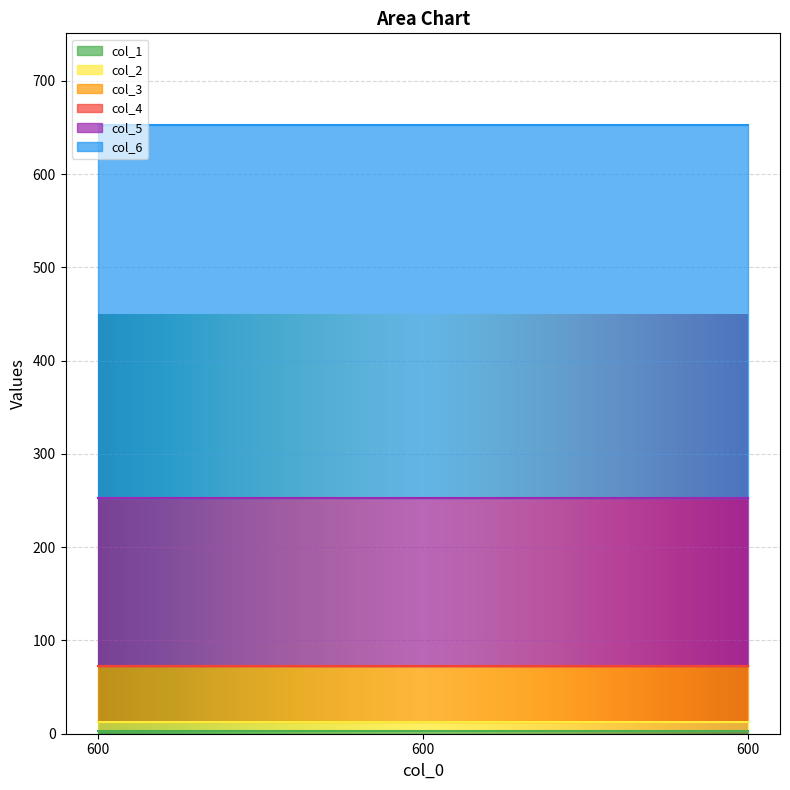

What is the maximum value shown in the chart?

400